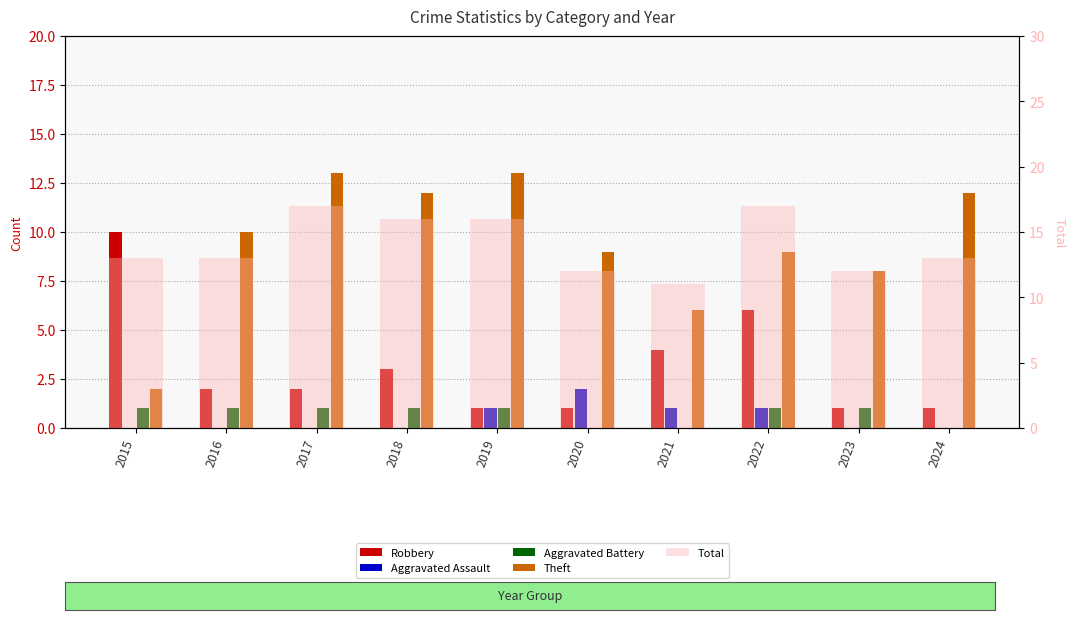

Rank the series by their maximum value, from highest to lowest.

Total, Theft, Robbery, Aggravated Assault, Aggravated Battery